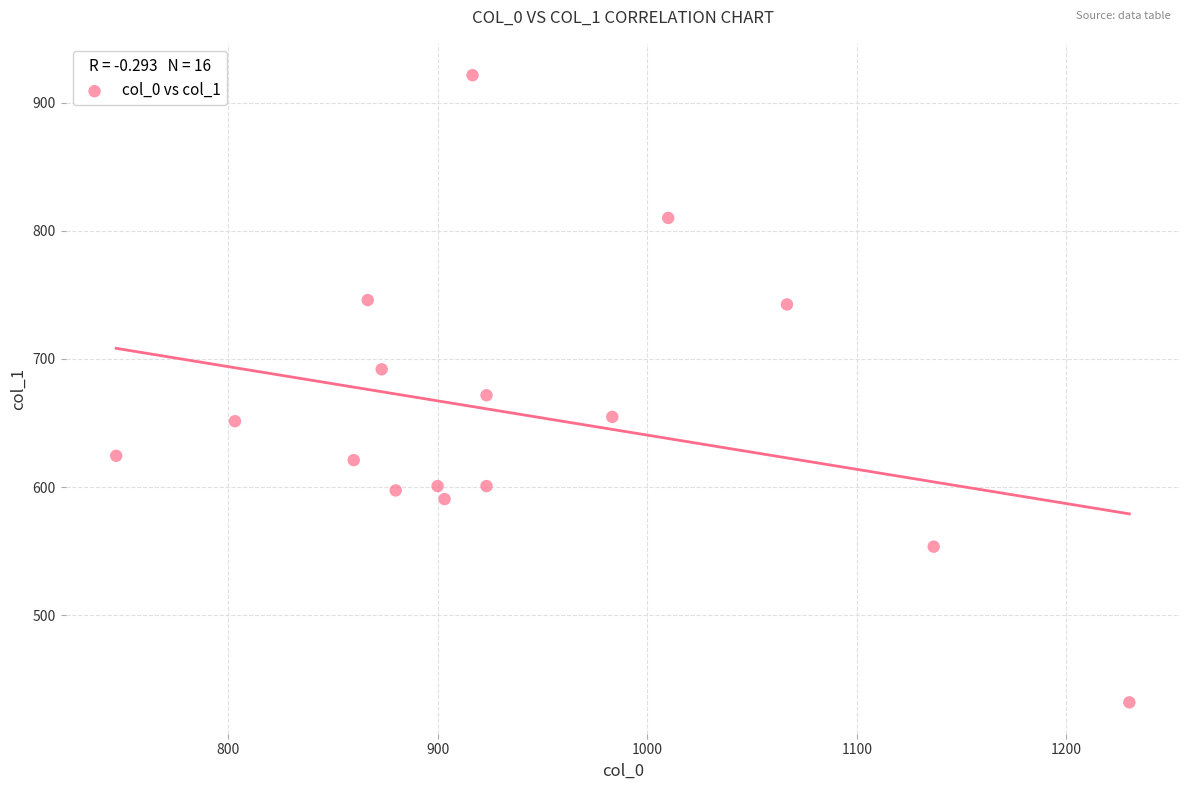

What is the range of X values (max minus min)?

483.3